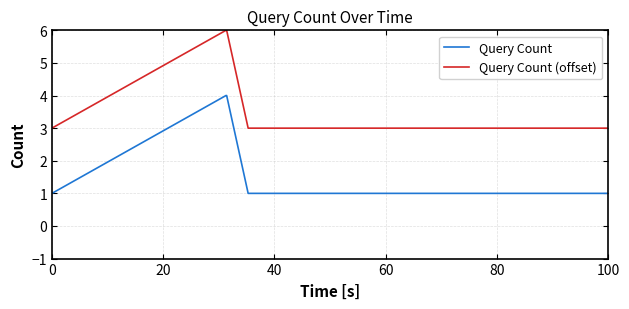

True or false: Query Count (offset) and Query Count cross at least once.

False